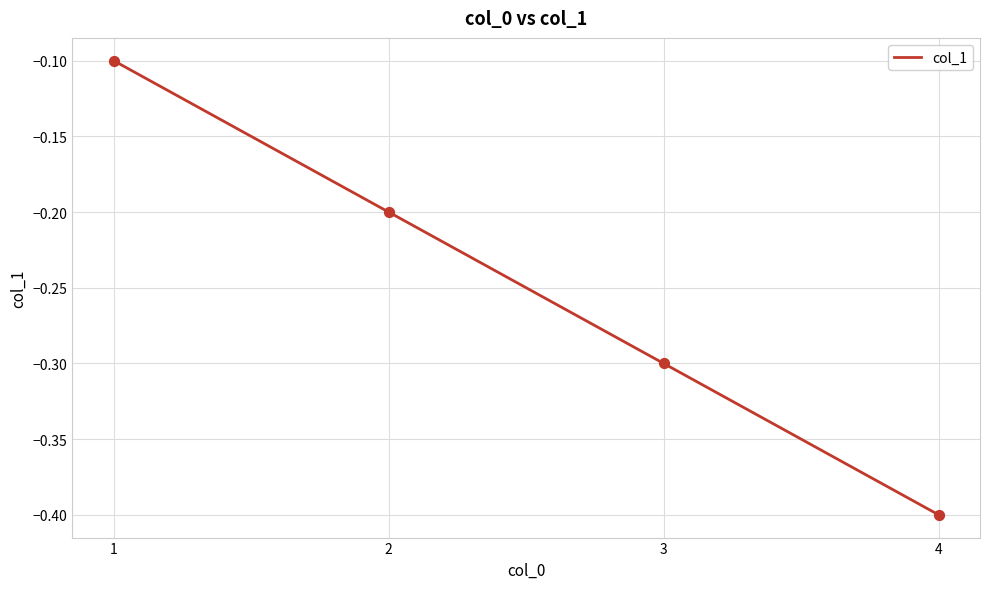

Which has a higher value, 3 or 4?

3